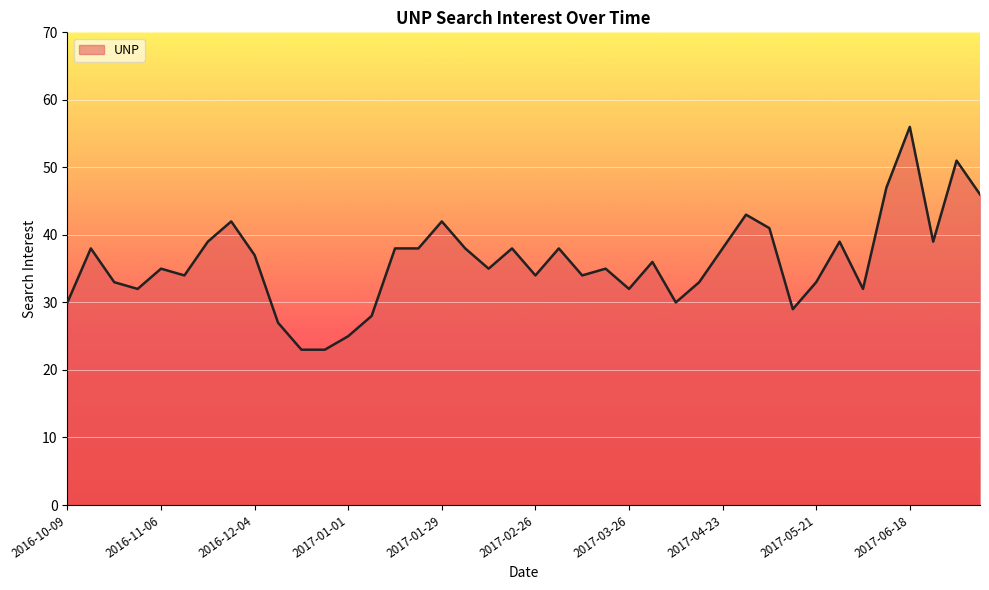

What is the difference between the maximum and minimum values?

33